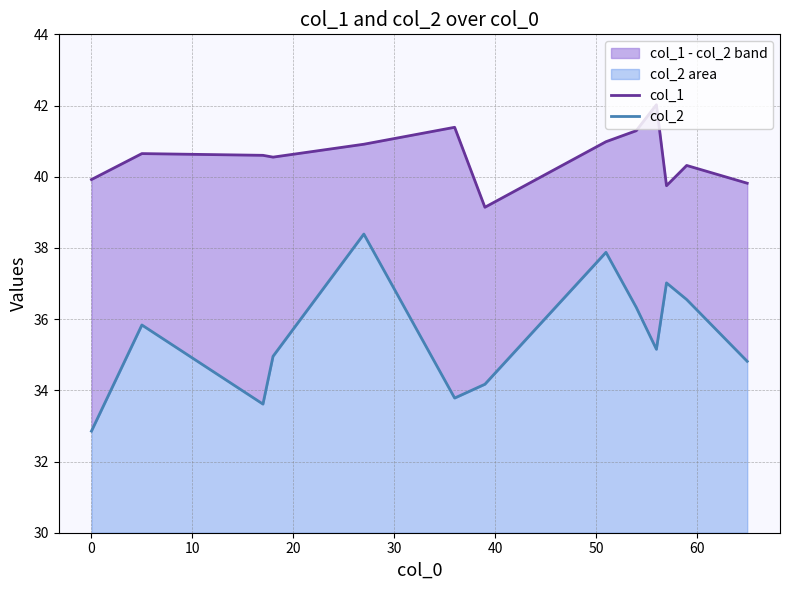

Which series has the largest range (max minus min)?

col_2